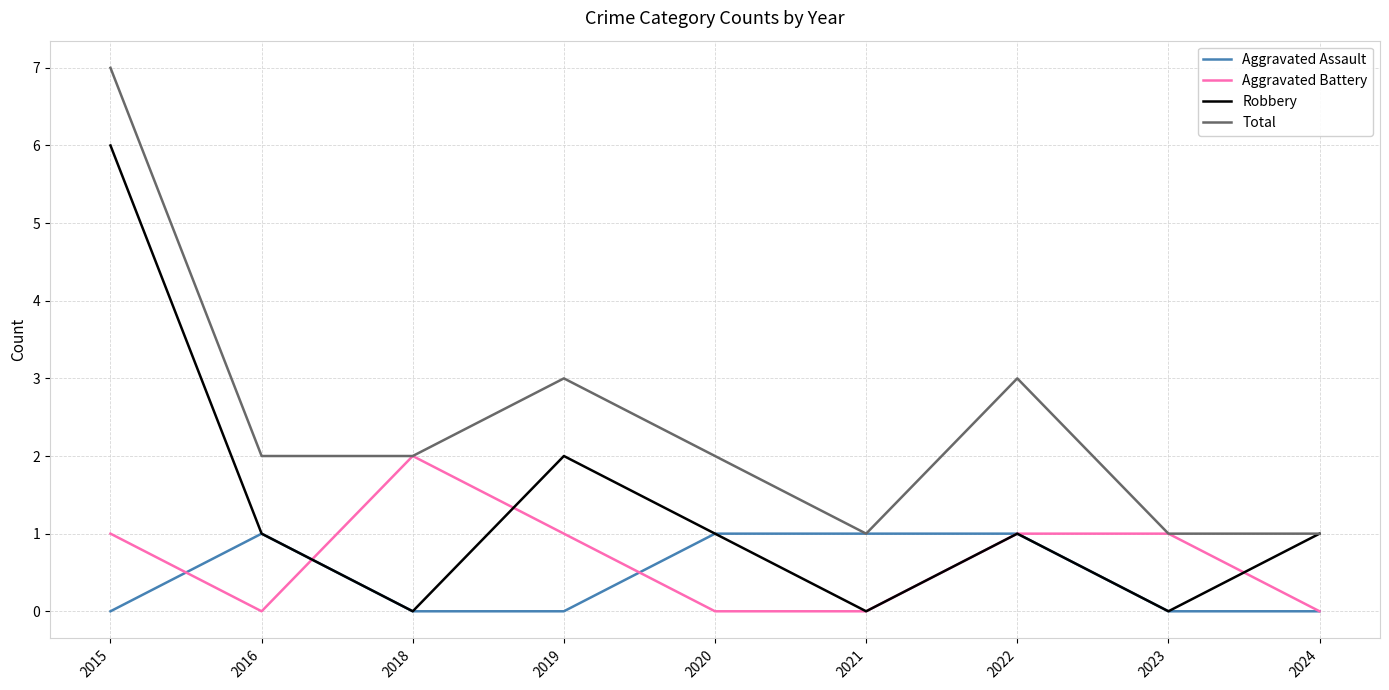

Rank the series by their maximum value, from lowest to highest.

Aggravated Assault, Aggravated Battery, Robbery, Total